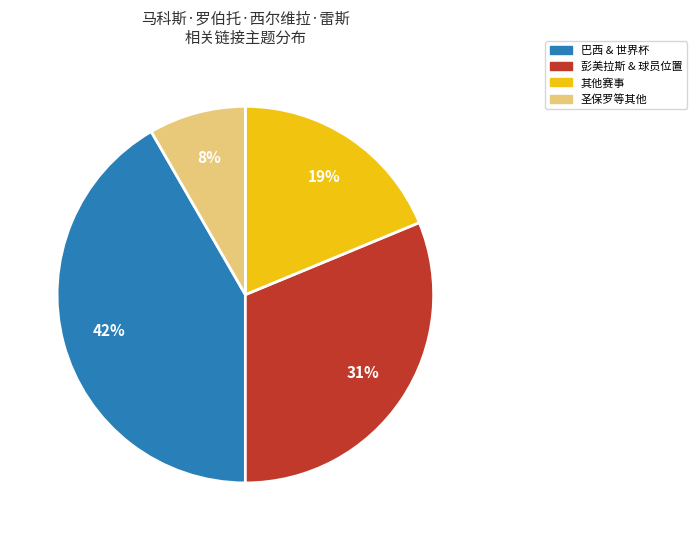

Is there any slice that represents more than half of the pie?

No